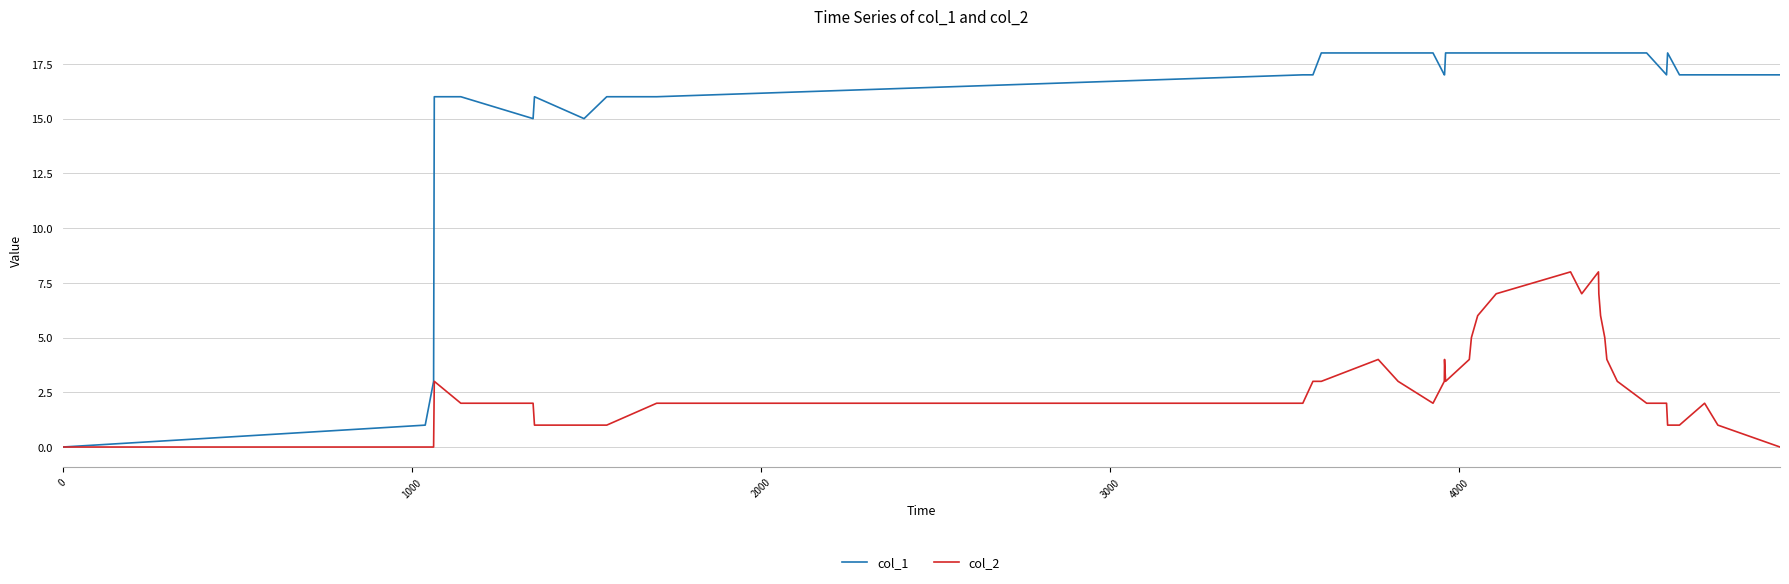

Rank the series by their average value, from highest to lowest.

col_1, col_2